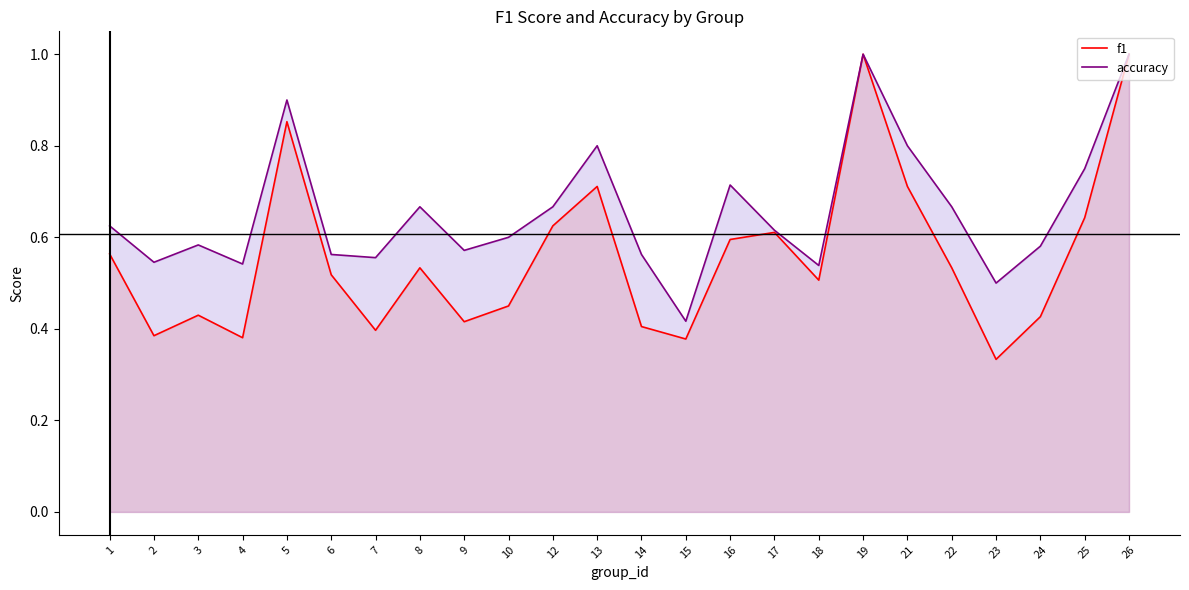

What is the sum of the accuracy values at 24 and 7?

1.1